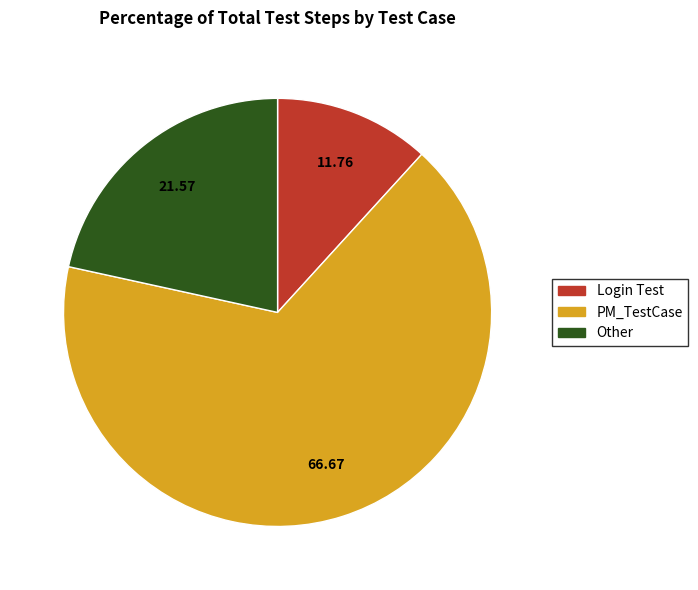

Which slice represents more than half of the pie?

PM_TestCase